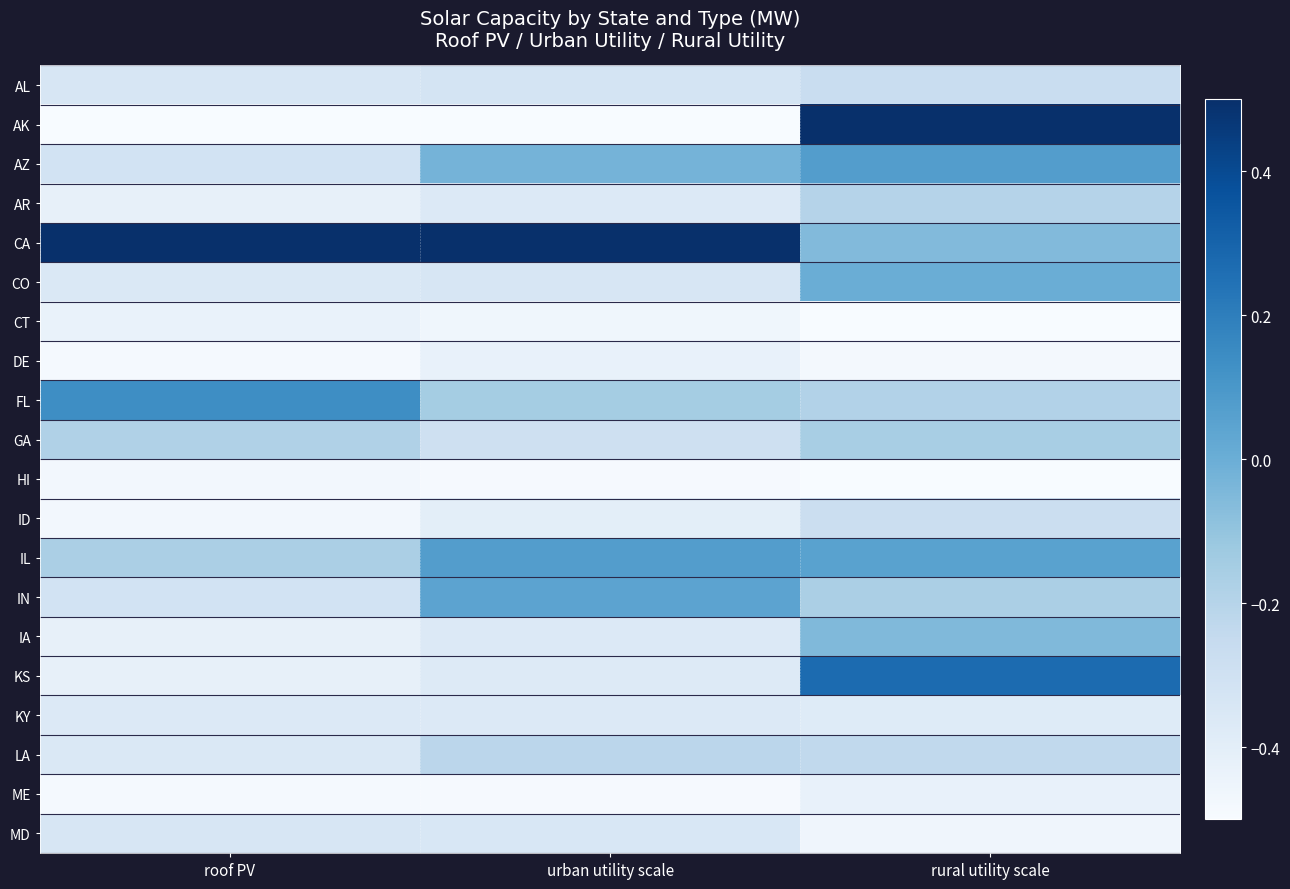

Reading right to left, transcribe all the data shown in this chart.

AL: rural utility scale=-0.3	urban utility scale=-0.3	roof PV=-0.3
AK: rural utility scale=0.5	urban utility scale=-0.5	roof PV=-0.5
AZ: rural utility scale=0.1	urban utility scale=-0.0	roof PV=-0.3
AR: rural utility scale=-0.2	urban utility scale=-0.4	roof PV=-0.4
CA: rural utility scale=-0.1	urban utility scale=0.5	roof PV=0.5
CO: rural utility scale=0.0	urban utility scale=-0.3	roof PV=-0.4
CT: rural utility scale=-0.5	urban utility scale=-0.5	roof PV=-0.4
DE: rural utility scale=-0.5	urban utility scale=-0.4	roof PV=-0.5
FL: rural utility scale=-0.2	urban utility scale=-0.1	roof PV=0.1
GA: rural utility scale=-0.2	urban utility scale=-0.3	roof PV=-0.2
HI: rural utility scale=-0.5	urban utility scale=-0.5	roof PV=-0.5
ID: rural utility scale=-0.3	urban utility scale=-0.4	roof PV=-0.5
IL: rural utility scale=0.1	urban utility scale=0.1	roof PV=-0.2
IN: rural utility scale=-0.2	urban utility scale=0.0	roof PV=-0.3
IA: rural utility scale=-0.1	urban utility scale=-0.4	roof PV=-0.4
KS: rural utility scale=0.3	urban utility scale=-0.4	roof PV=-0.4
KY: rural utility scale=-0.4	urban utility scale=-0.4	roof PV=-0.4
LA: rural utility scale=-0.2	urban utility scale=-0.2	roof PV=-0.4
ME: rural utility scale=-0.4	urban utility scale=-0.5	roof PV=-0.5
MD: rural utility scale=-0.5	urban utility scale=-0.3	roof PV=-0.3